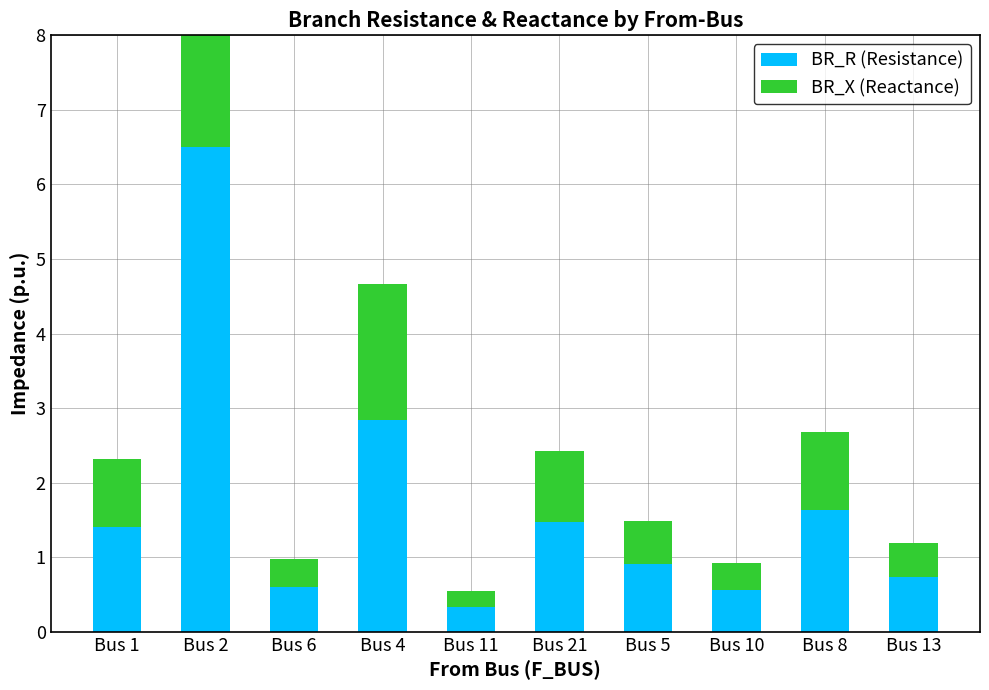

Which category has the lowest value across all series?

Bus 11